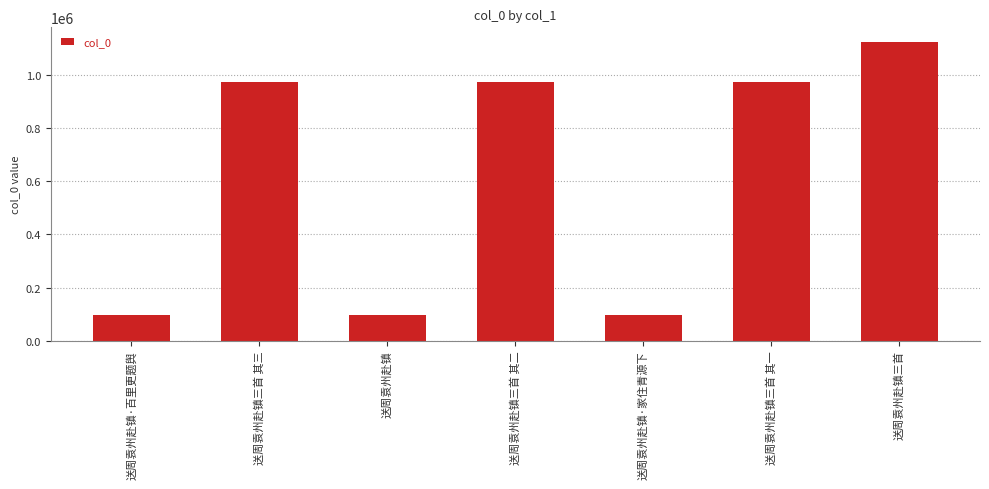

The value at 送周袁州赴镇三首 其三 is 407367. True or false?

False